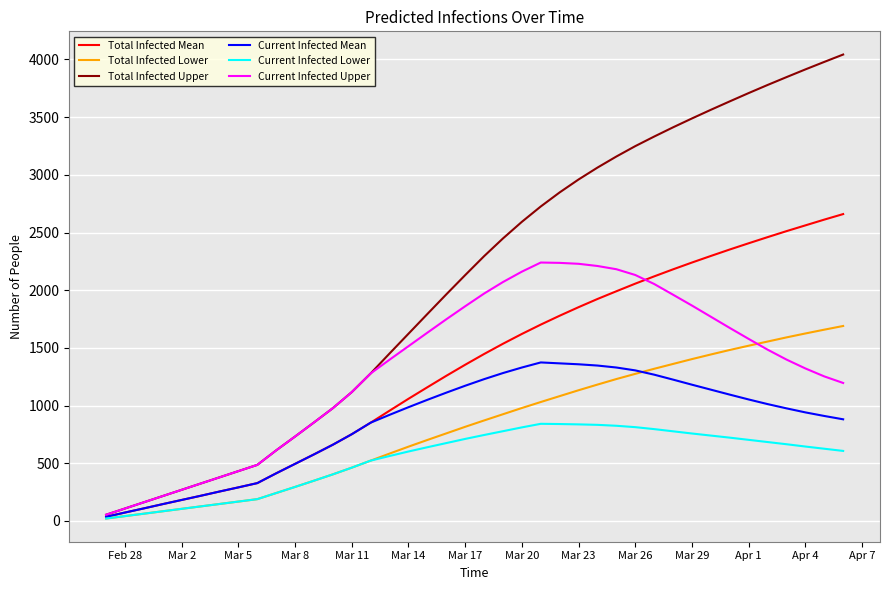

At how many categories does at least one series exceed 2162?

20